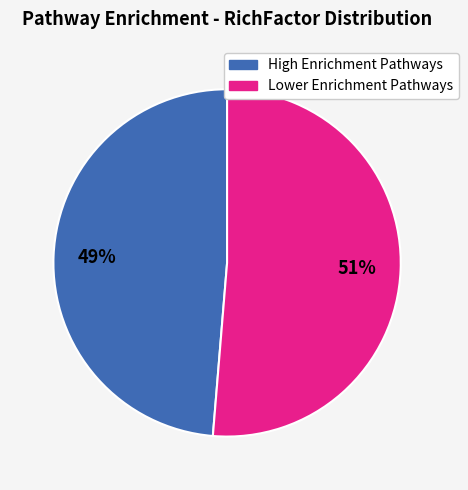

Does any single category account for the majority?

Yes